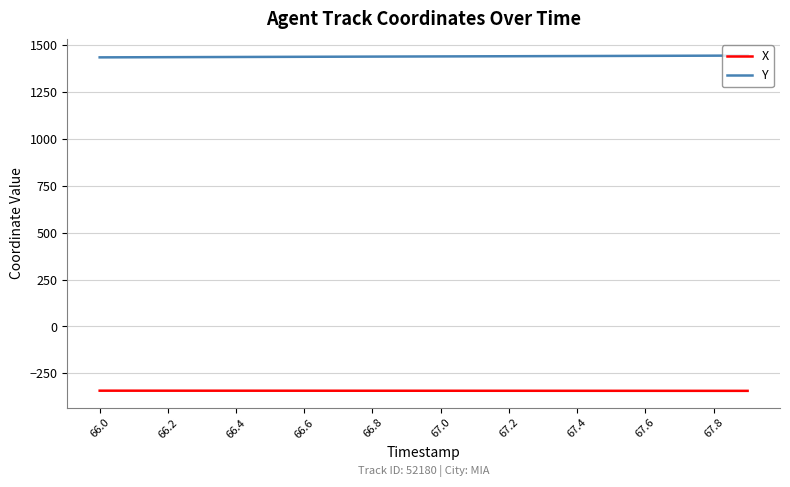

List the series in order of their overall mean, highest first.

Y, X